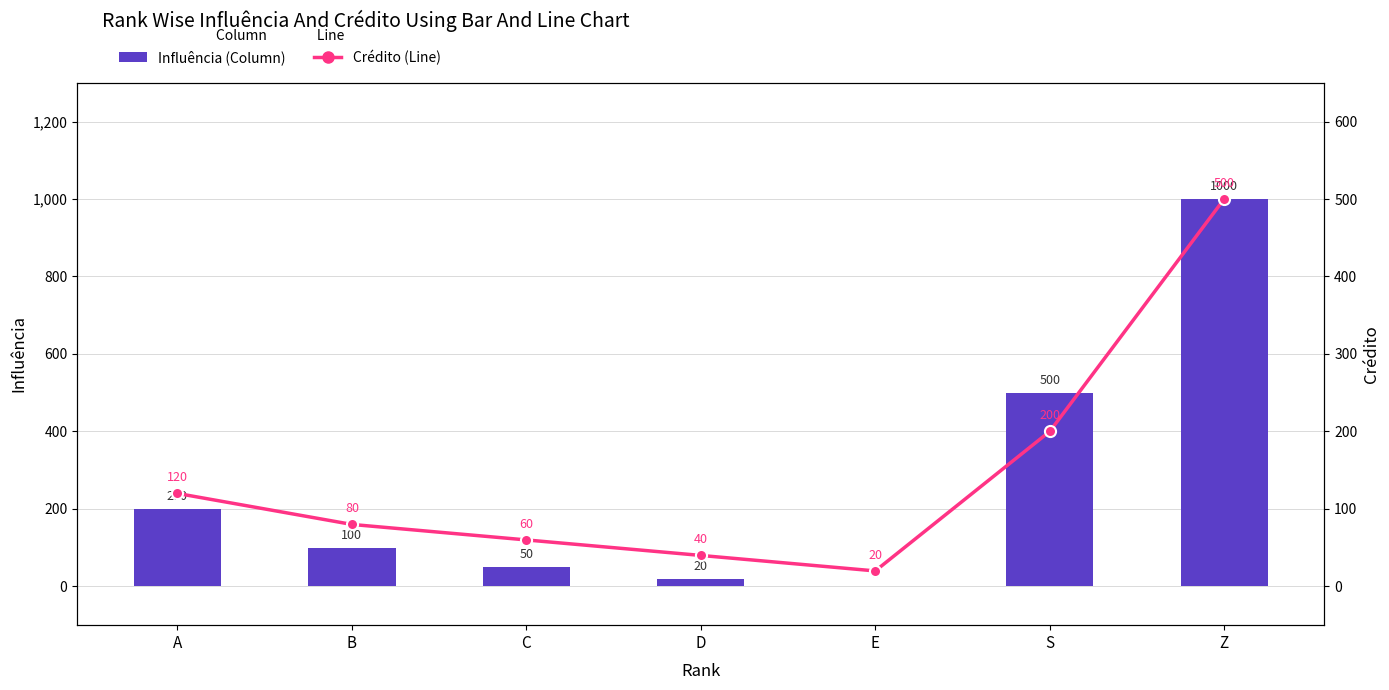

Which category has the highest value in the Crédito series?

Z